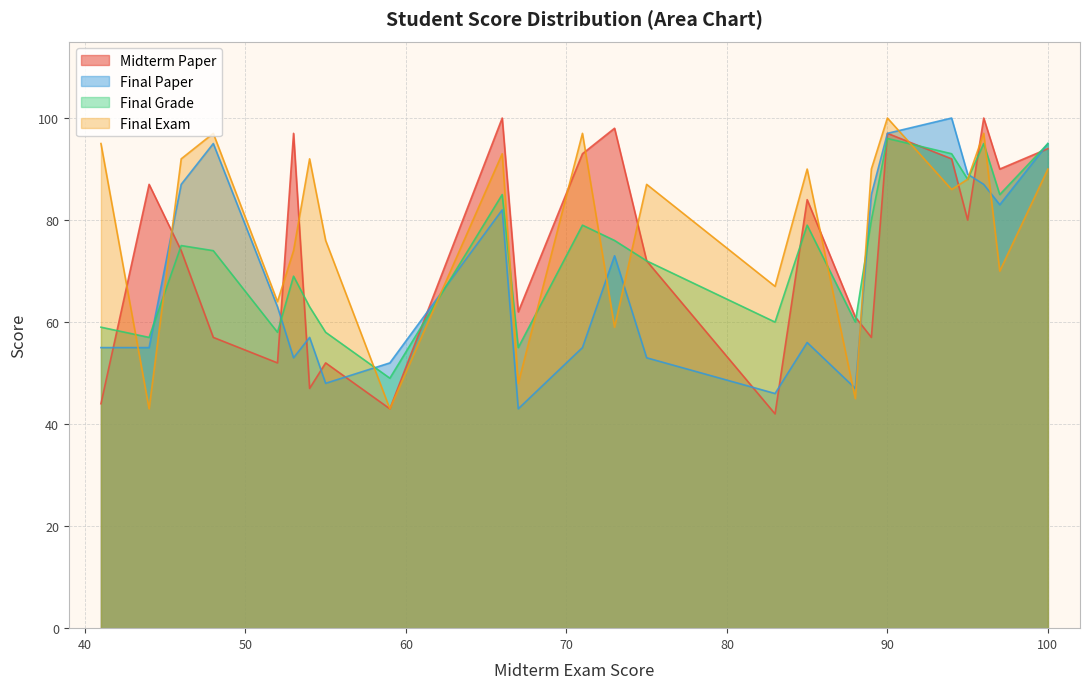

After their last crossing, which series has the higher values: Final Exam or Final Grade?

Final Grade